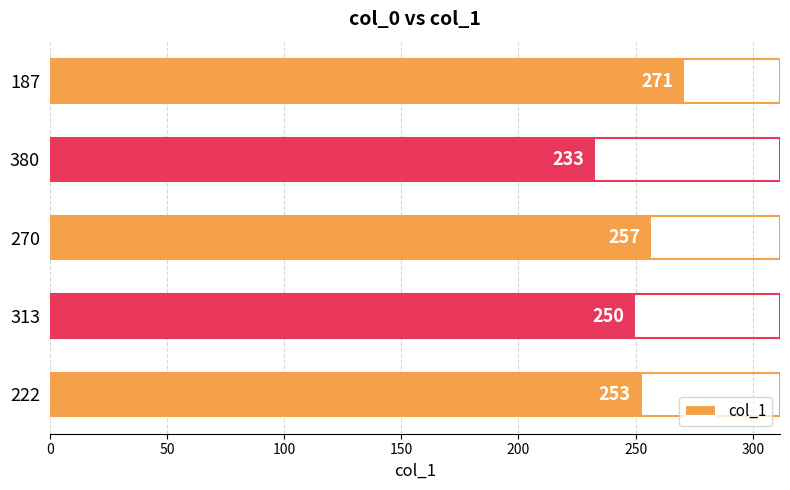

Which label corresponds to the smallest value in the chart?

380